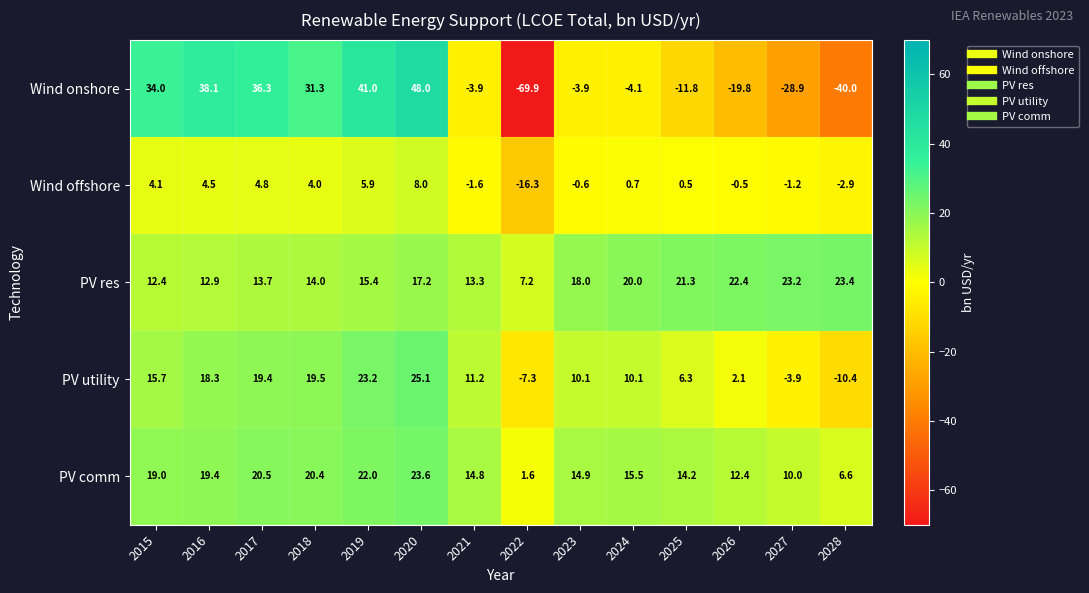

What is the average value of the Wind offshore series?

0.7